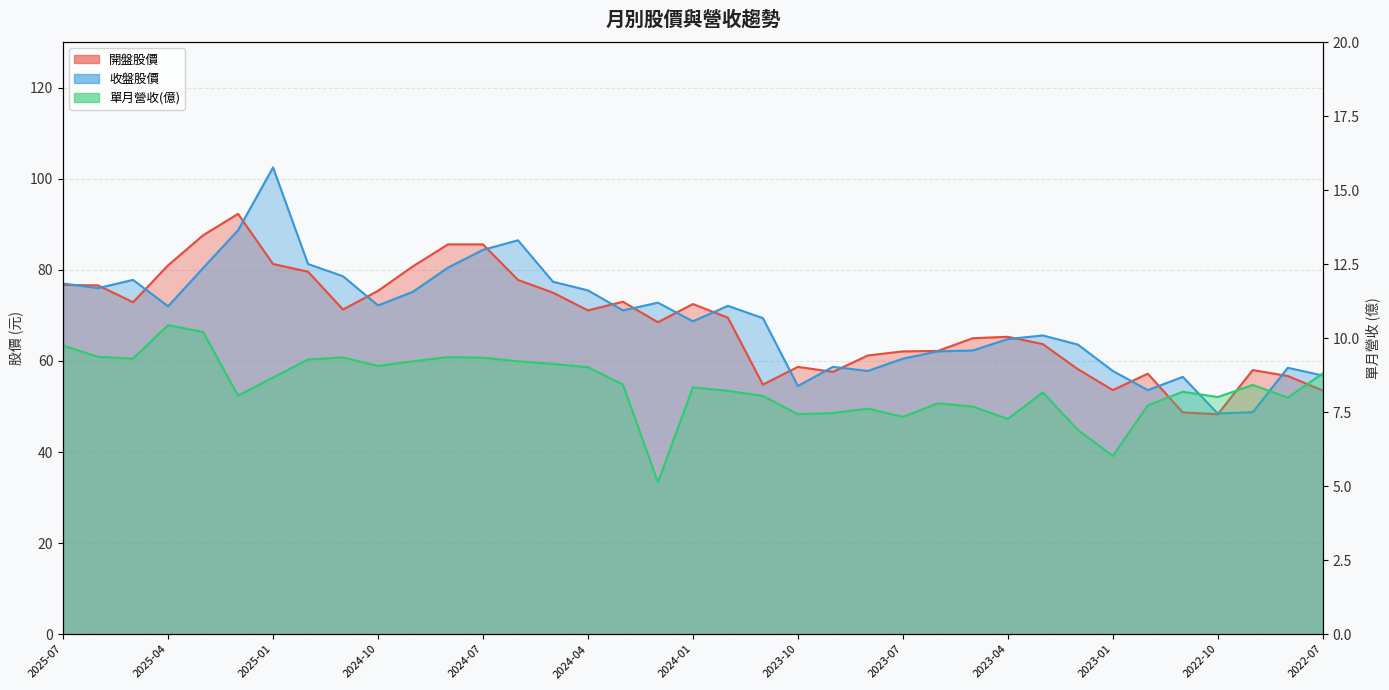

What is the value of the 單月營收(億) point at the 14th from the left?

9.2